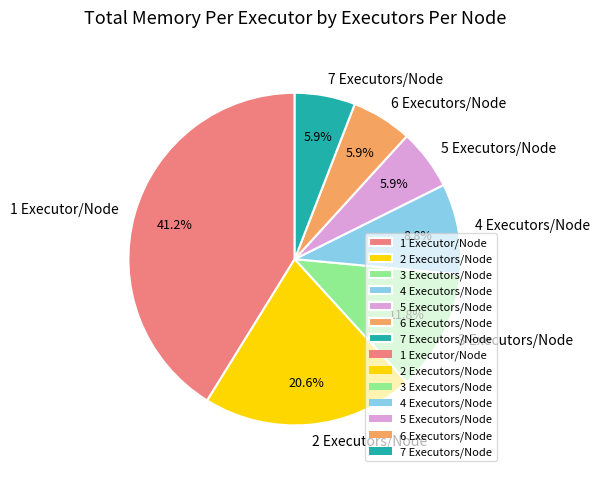

What is the largest slice in the pie chart?

1